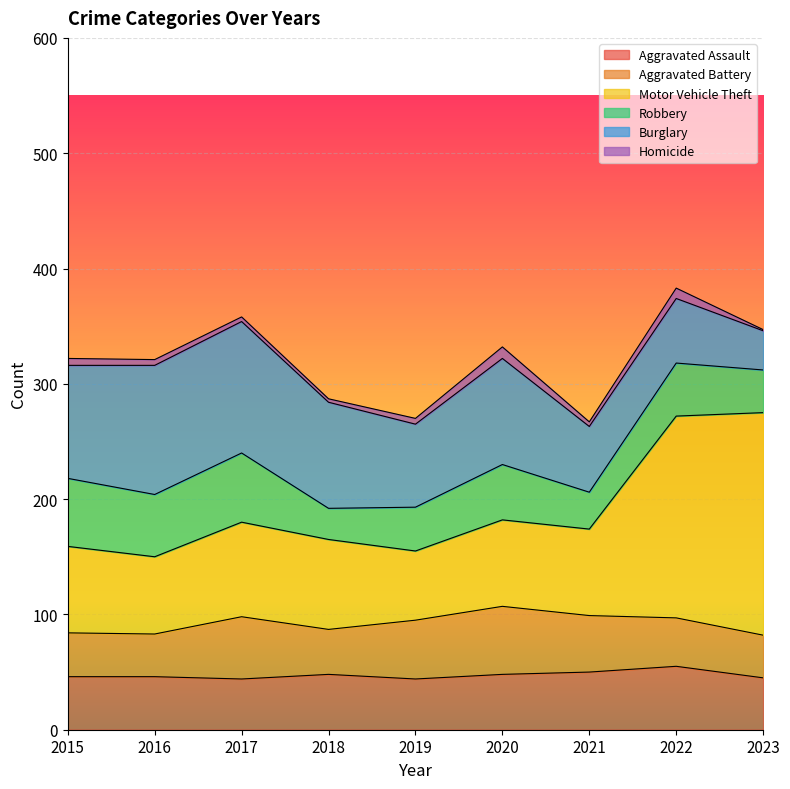

Which has a higher value, 2018 or 2021?

2021